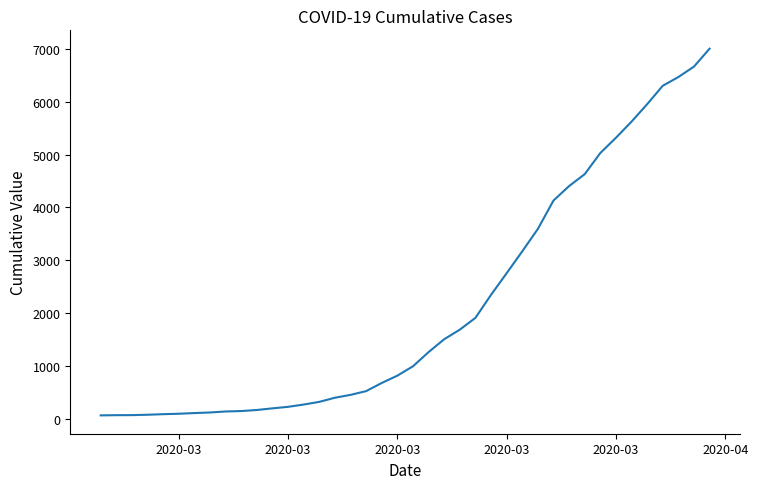

What is the difference between the second highest and minimum values?

6600